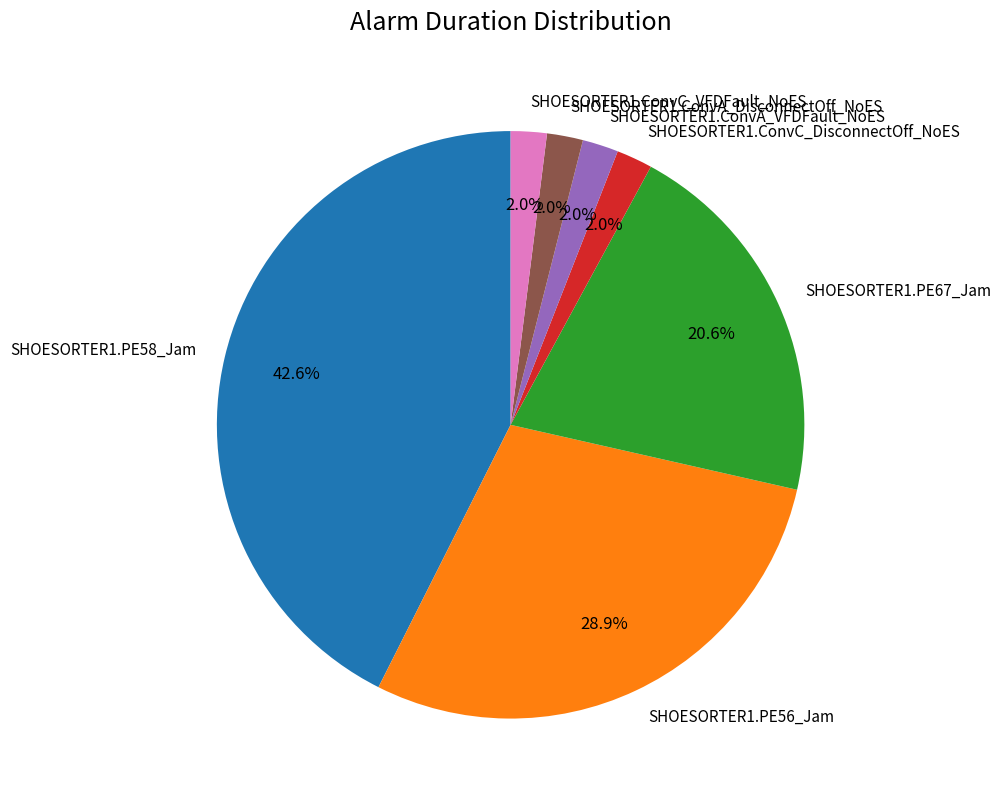

What is the largest slice in the pie chart?

SHOESORTER1.PE58_Jam